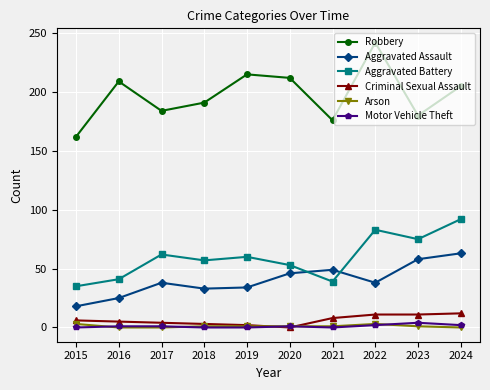

What is the difference between the maximum and minimum values in the Criminal Sexual Assault series?

12